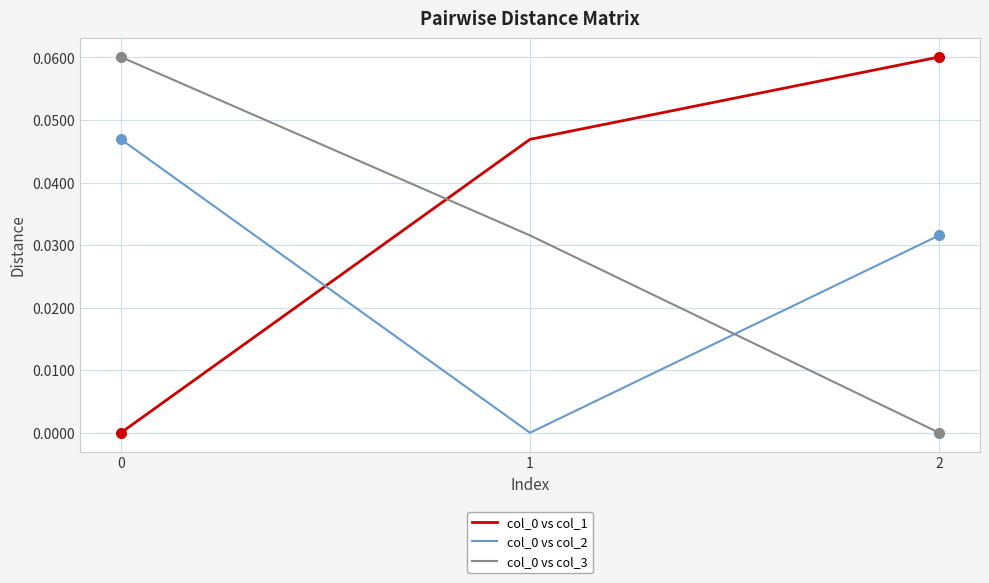

Is the value of col_0 vs col_3 at 1 greater than the value of col_0 vs col_1 at 2?

No